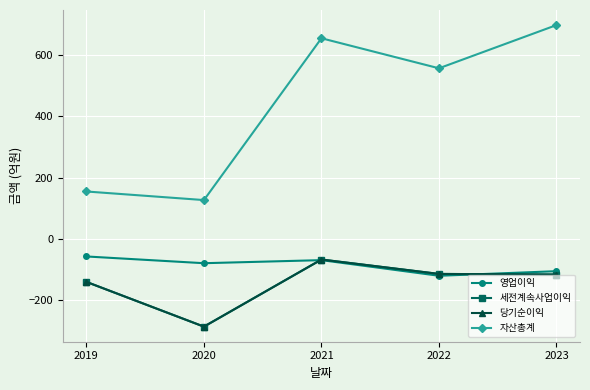

The value of 영업이익 at 2020 is -40. True or false?

False